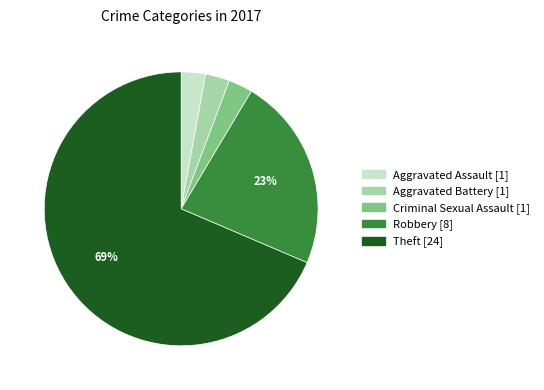

To the nearest percent, what is the average slice percentage?

20%